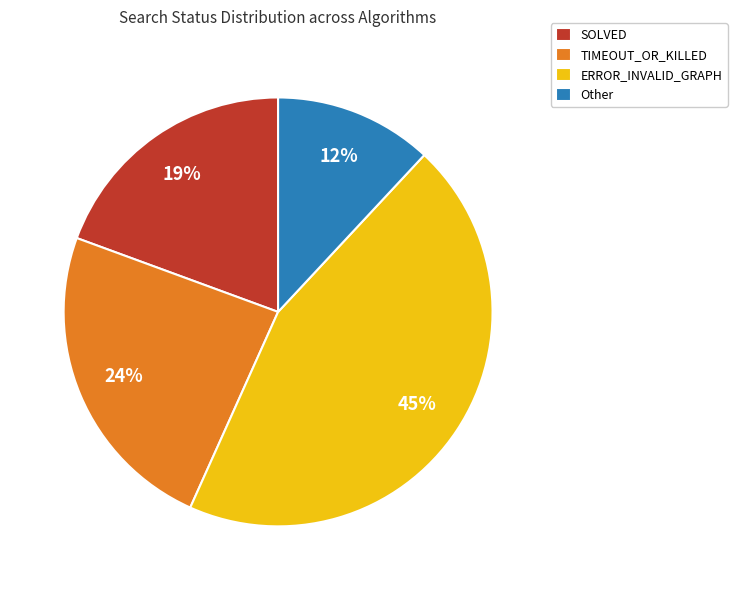

How many segments does this pie chart have?

4